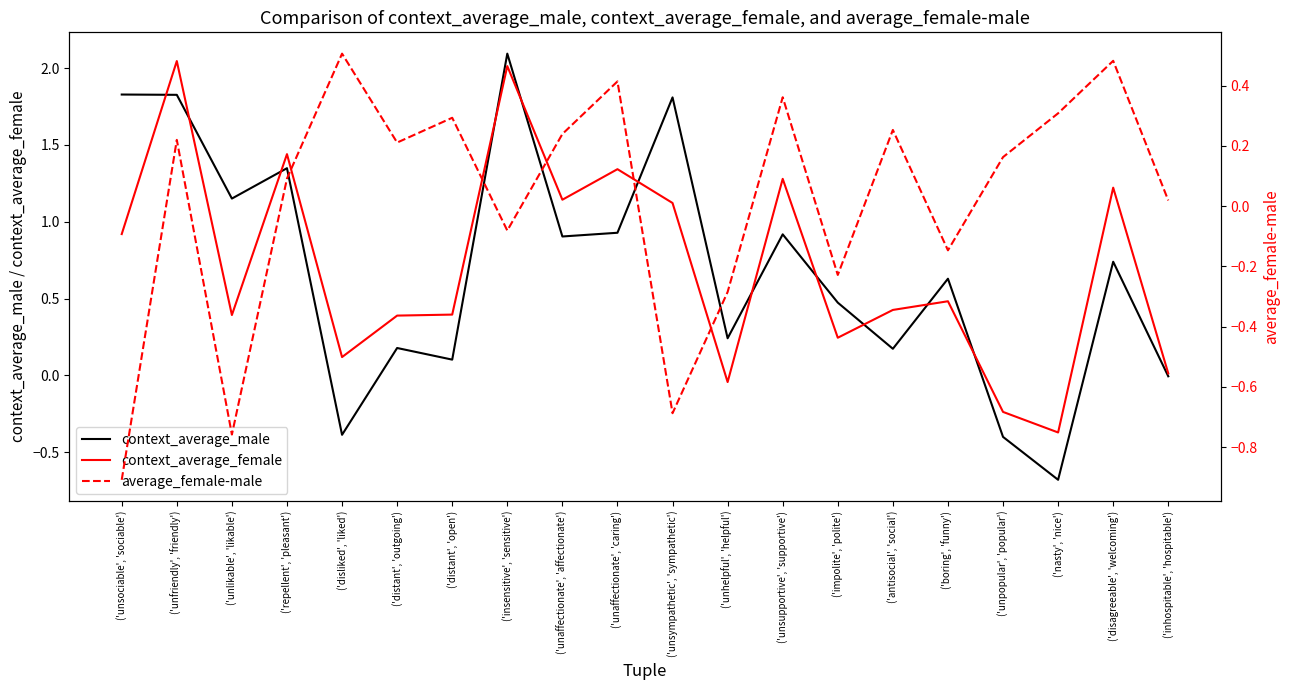

True or false: average_female-male and context_average_female cross at least once.

True